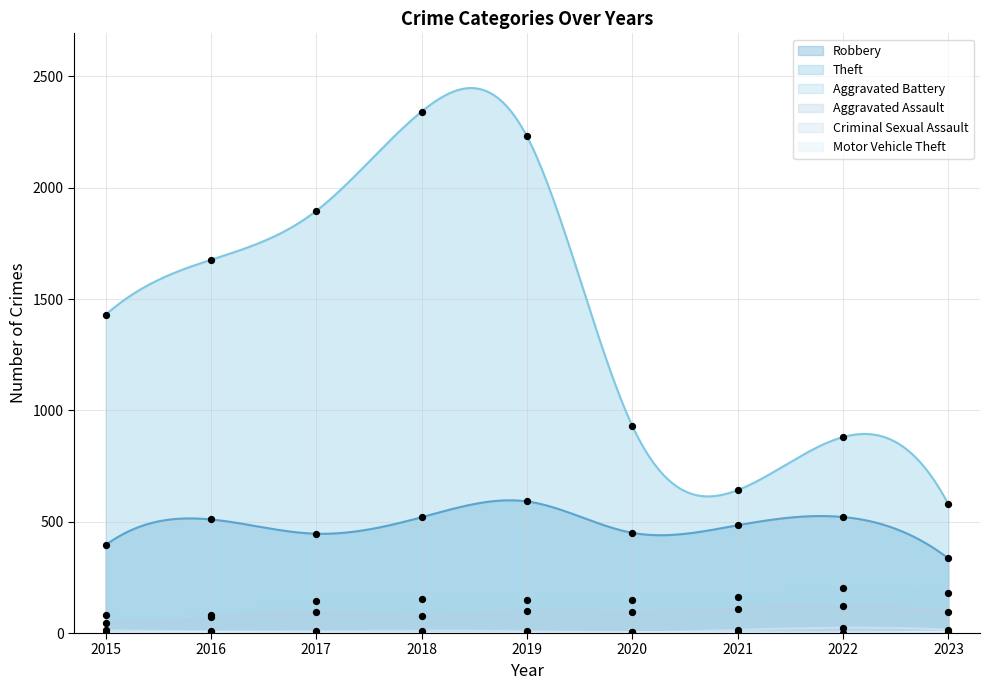

Which series reaches the maximum Y coordinate?

Theft